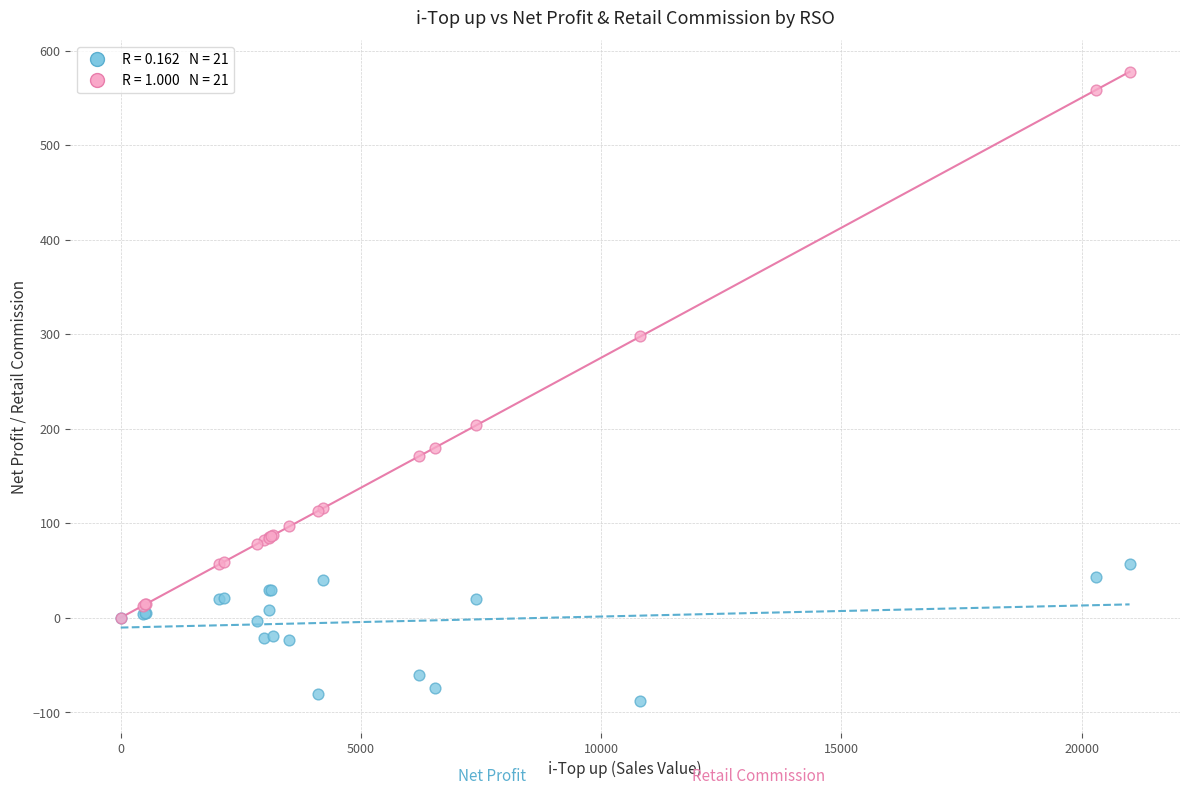

Across all series, what Y value is closest to 244?

203.3